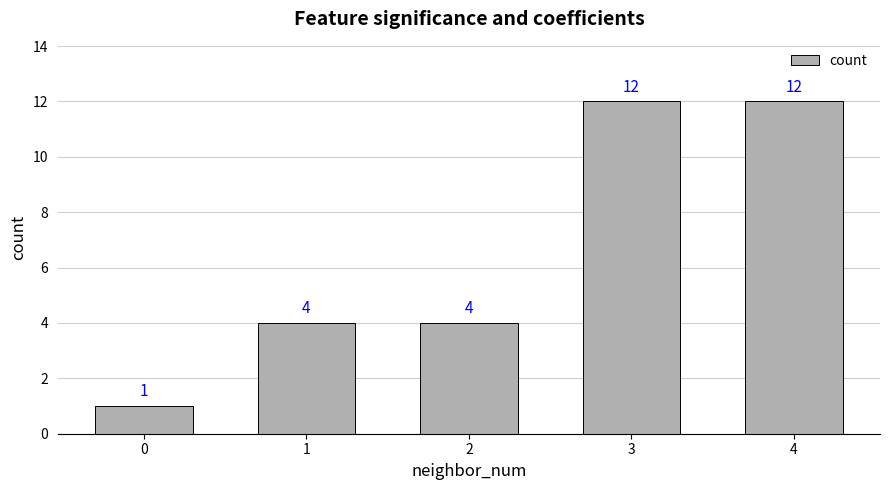

Reading left to right, transcribe all the data shown in this chart.

0=1	1=4	2=4	3=12	4=12